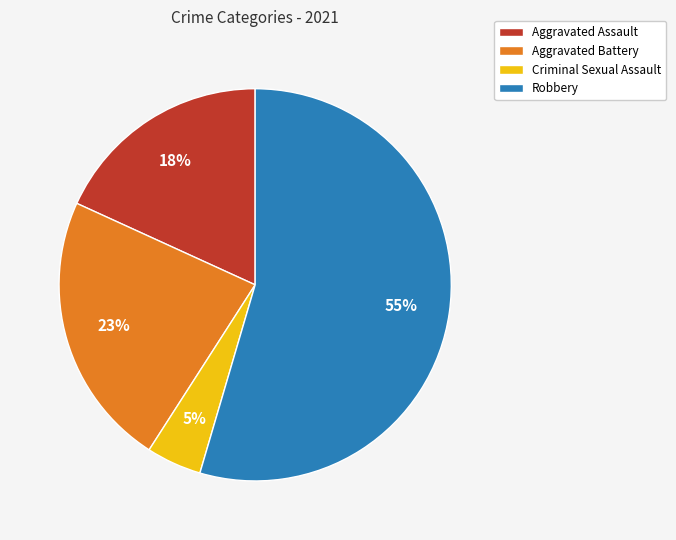

Combined, do Aggravated Assault and Aggravated Battery account for over 50%?

No